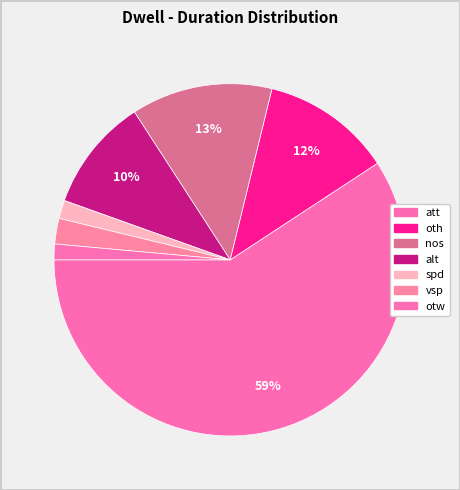

Which slice is the smallest?

otw